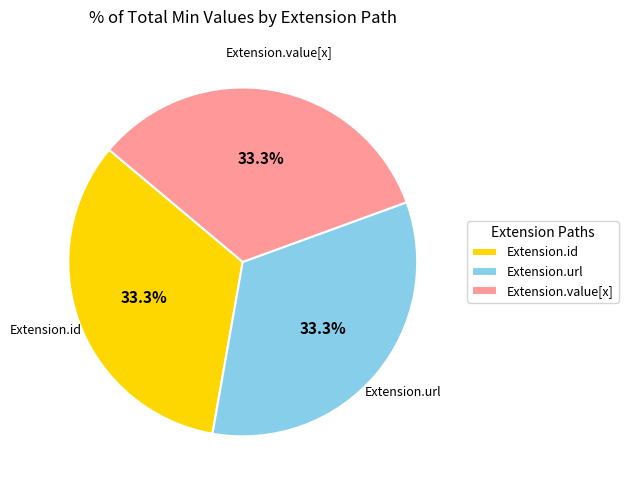

Is it true that Extension.value[x] is 1% of the pie?

False